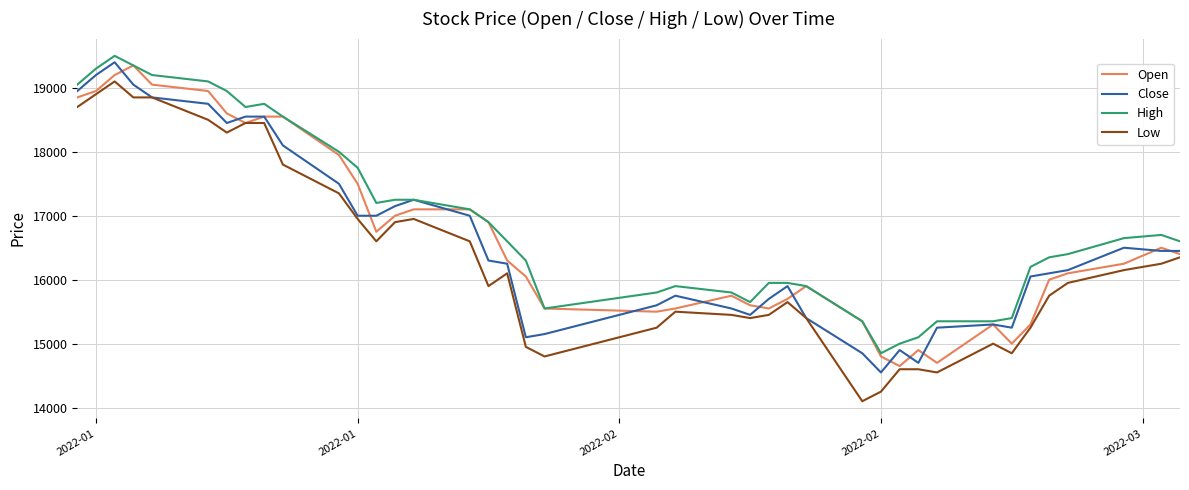

What is the maximum value shown in the chart?

19500